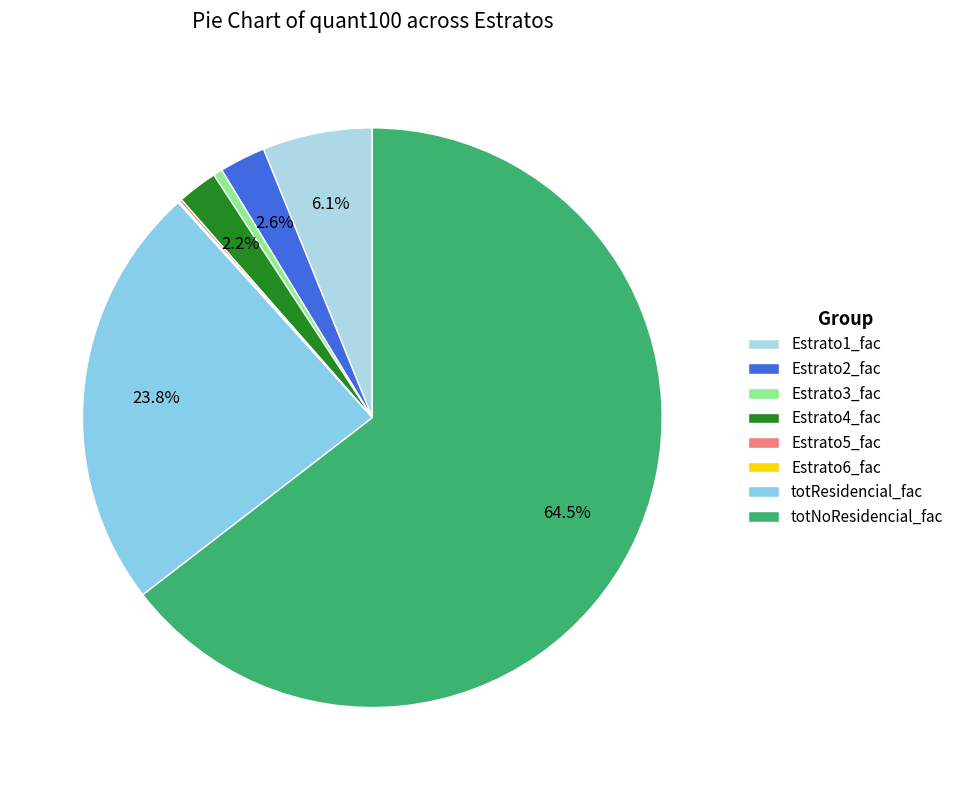

What is the largest slice in the pie chart?

totNoResidencial_fac